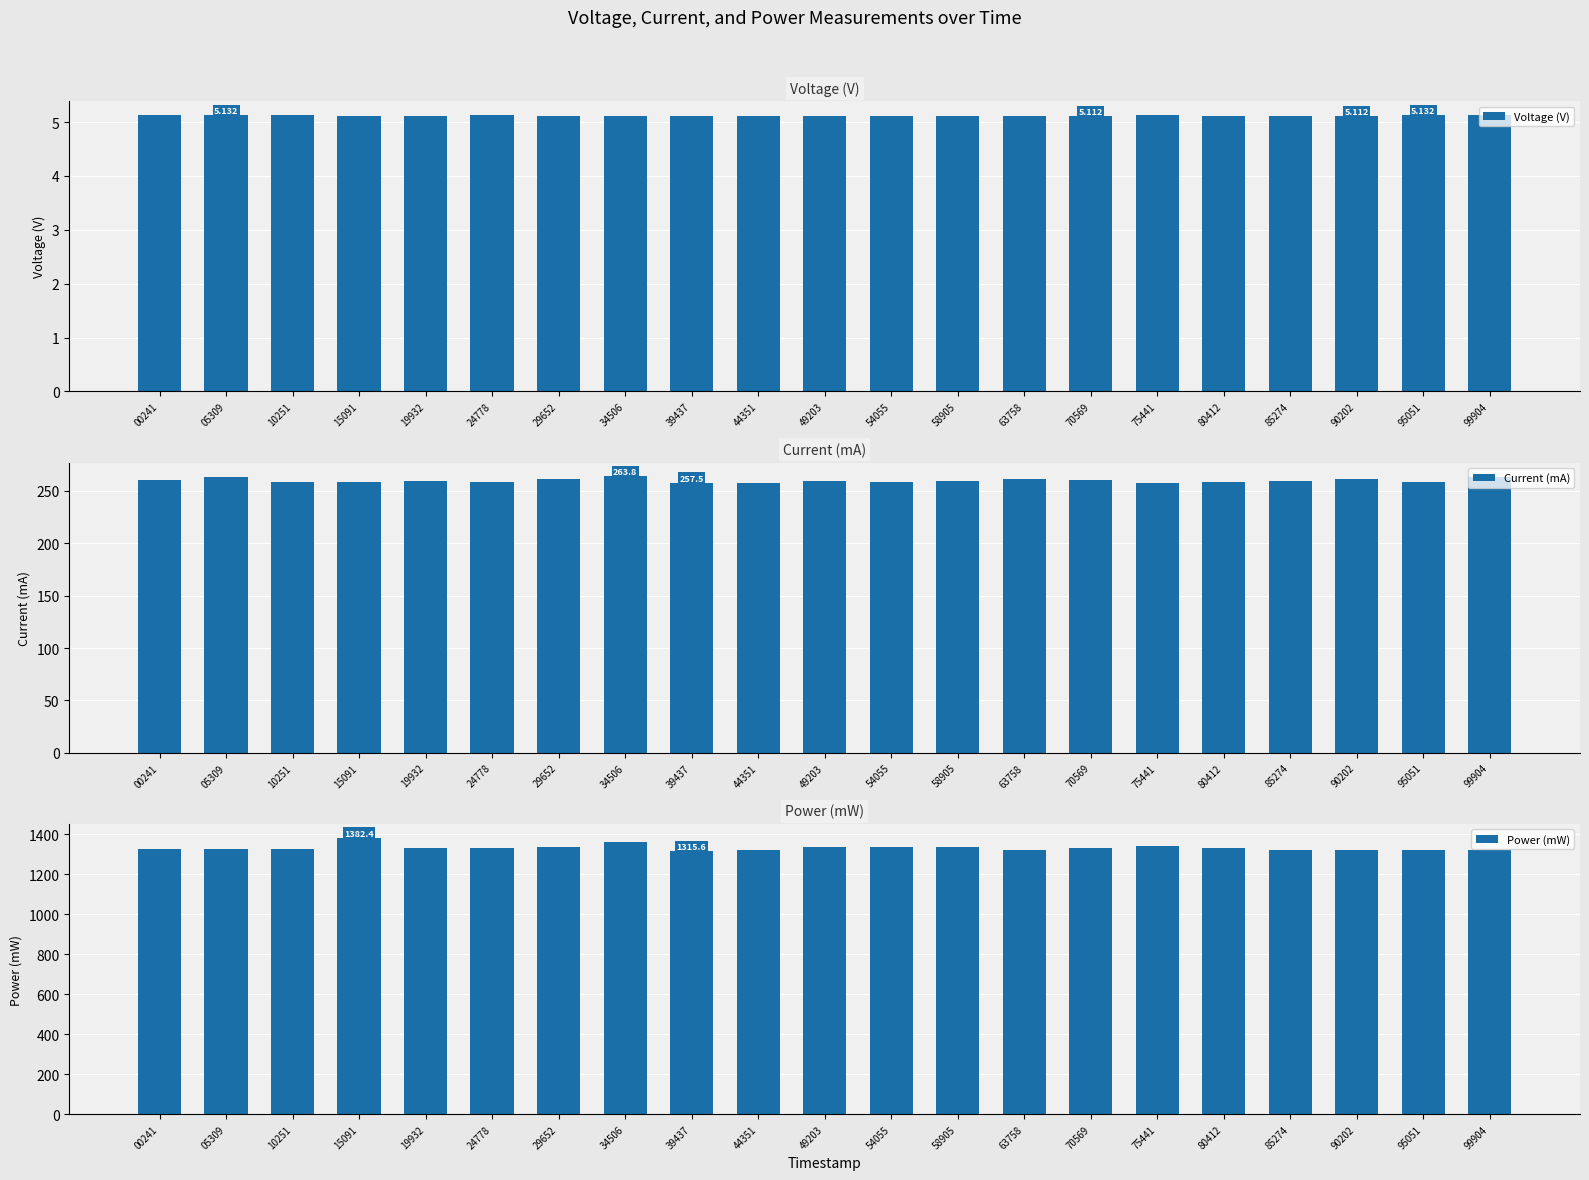

Does the chart contain any negative values?

No